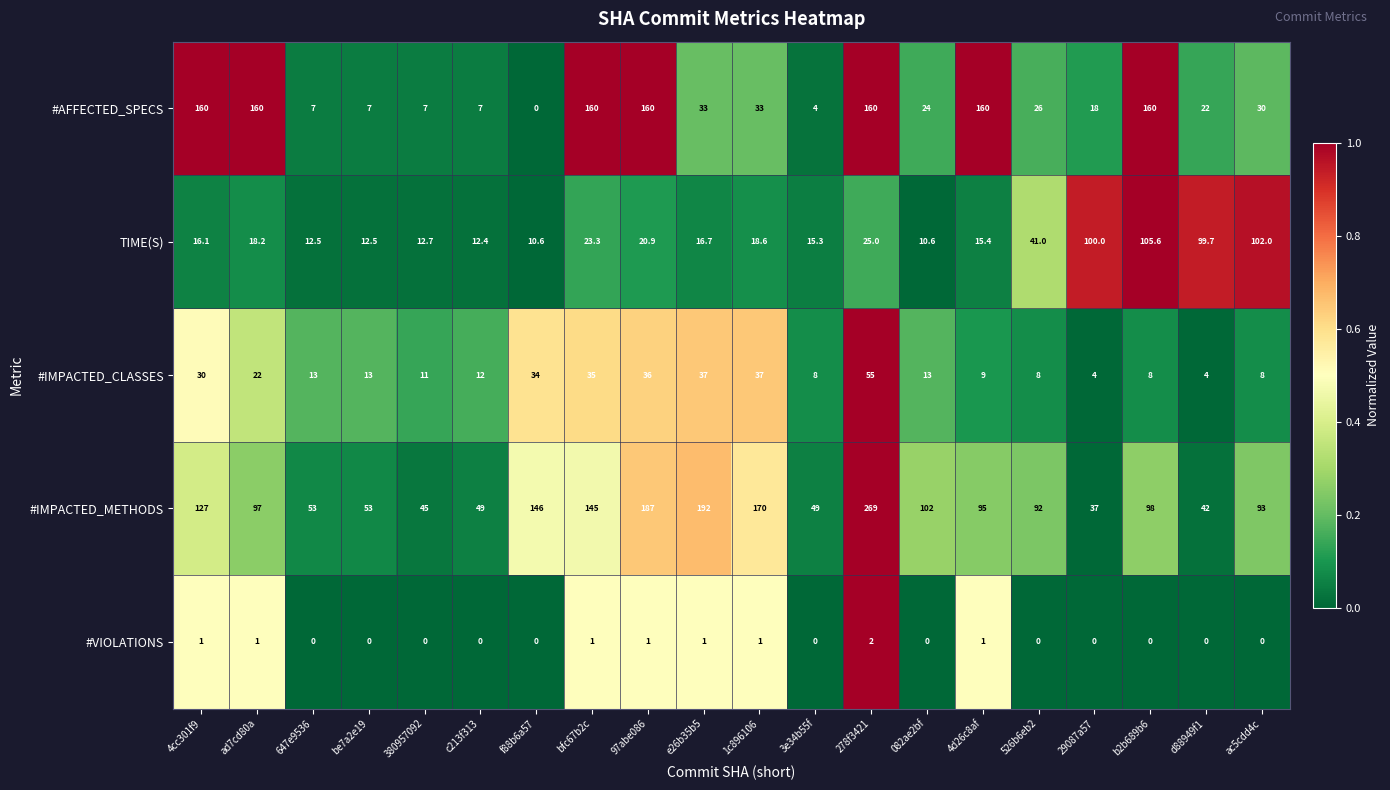

Rank the series by their maximum value, from highest to lowest.

#IMPACTED_METHODS, #AFFECTED_SPECS, TIME(S), #IMPACTED_CLASSES, #VIOLATIONS